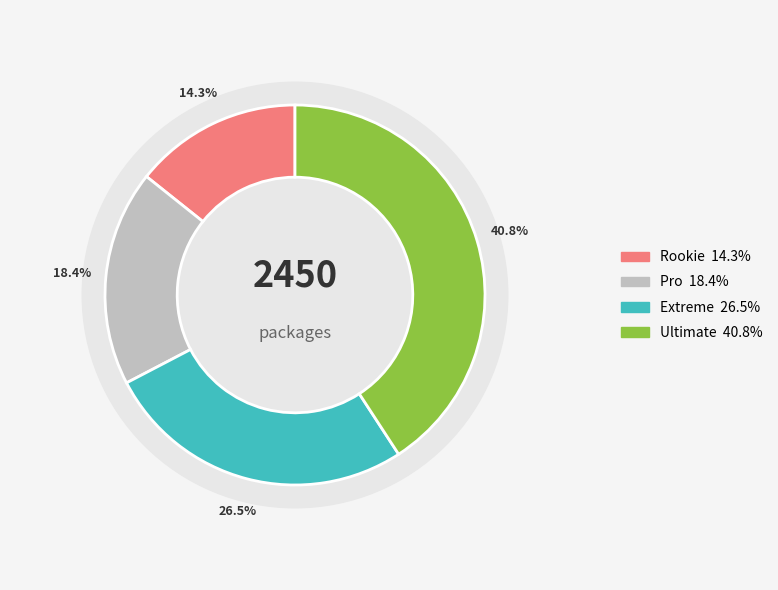

Rank the categories by value from lowest to highest.

Rookie, Pro, Extreme, Ultimate